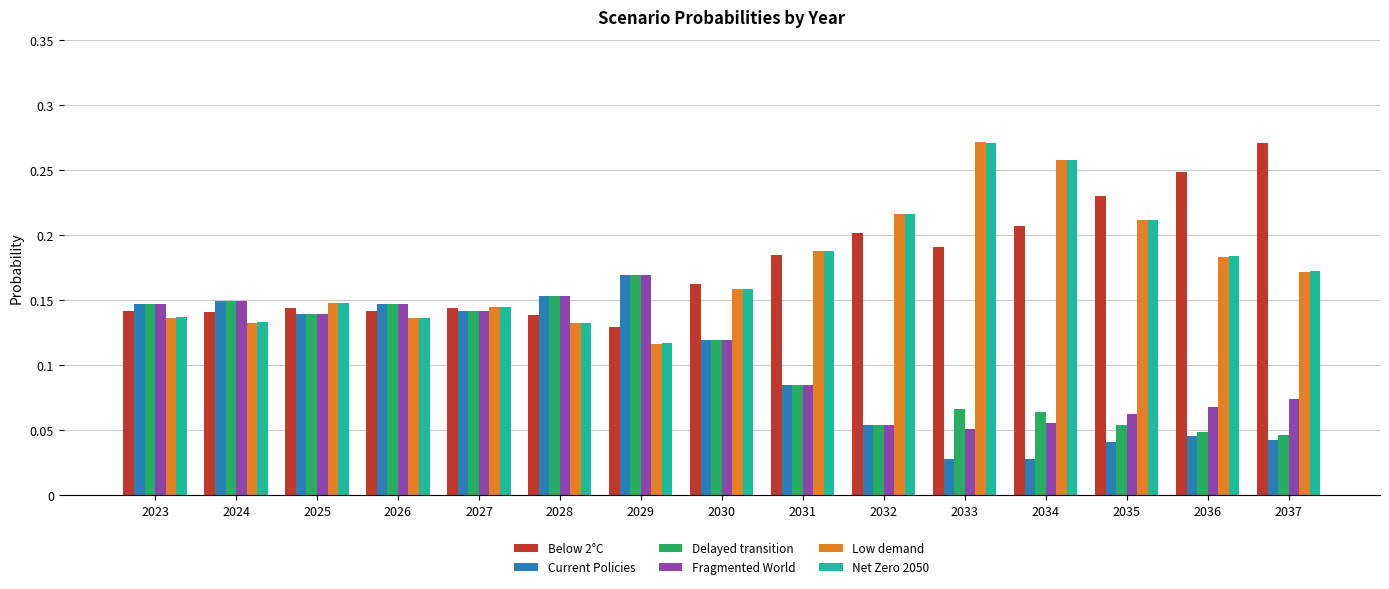

Count the Low demand values in the range 0 to 1.

15